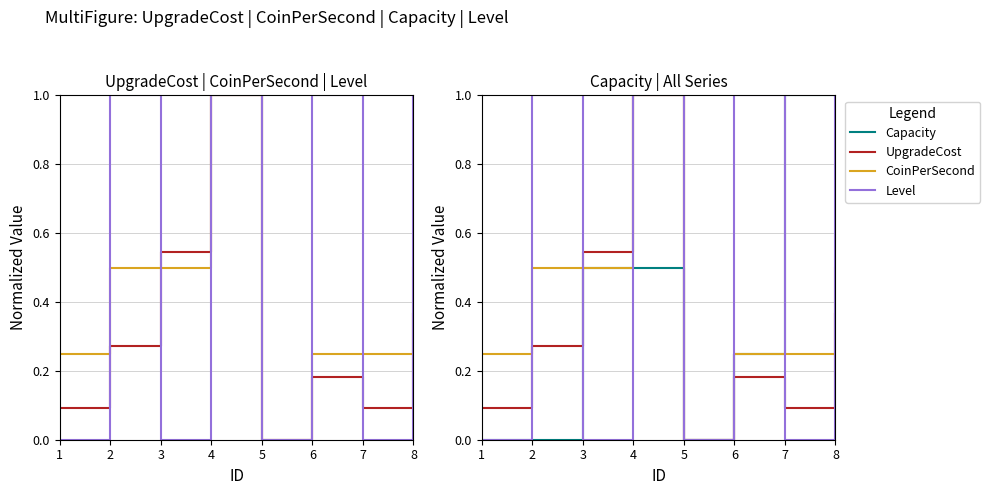

How many interior local valleys does the Capacity series have?

1